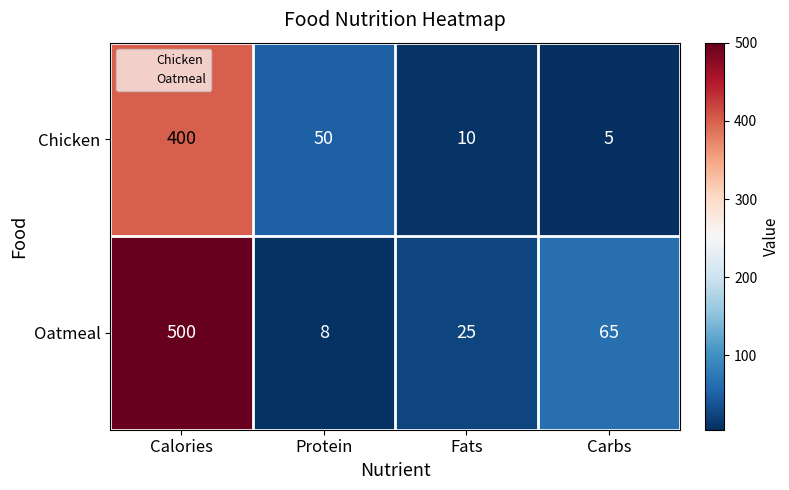

What is the difference between the Oatmeal values at Calories and Fats?

475